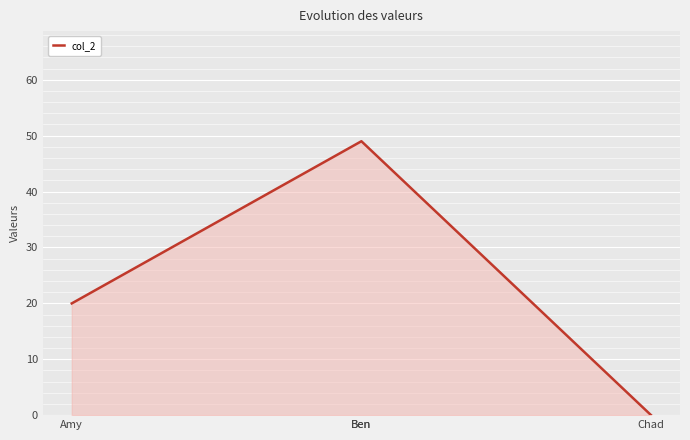

The chart shows a value of 24.2 at Chad. True or false?

False